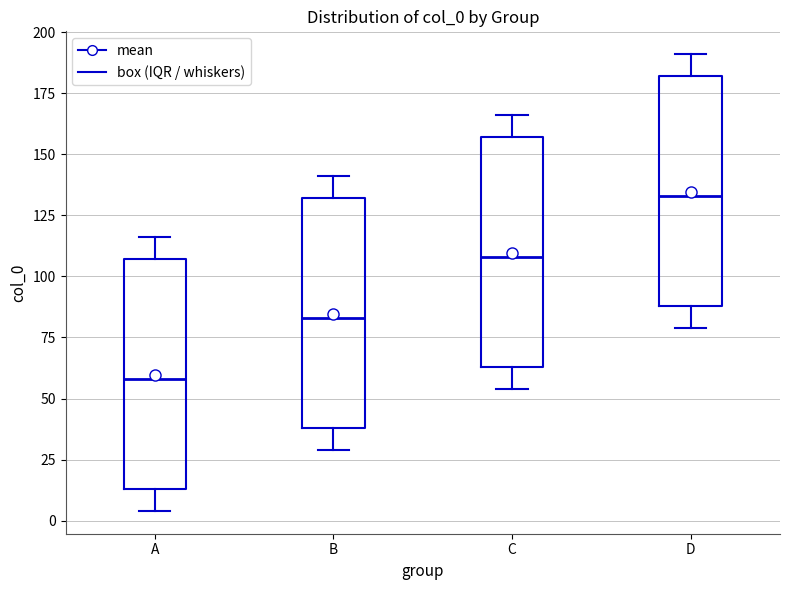

Where is the upper edge of the box for C on the y-axis? The values are not printed on the chart, so give them approximately, as read against the axis.

155